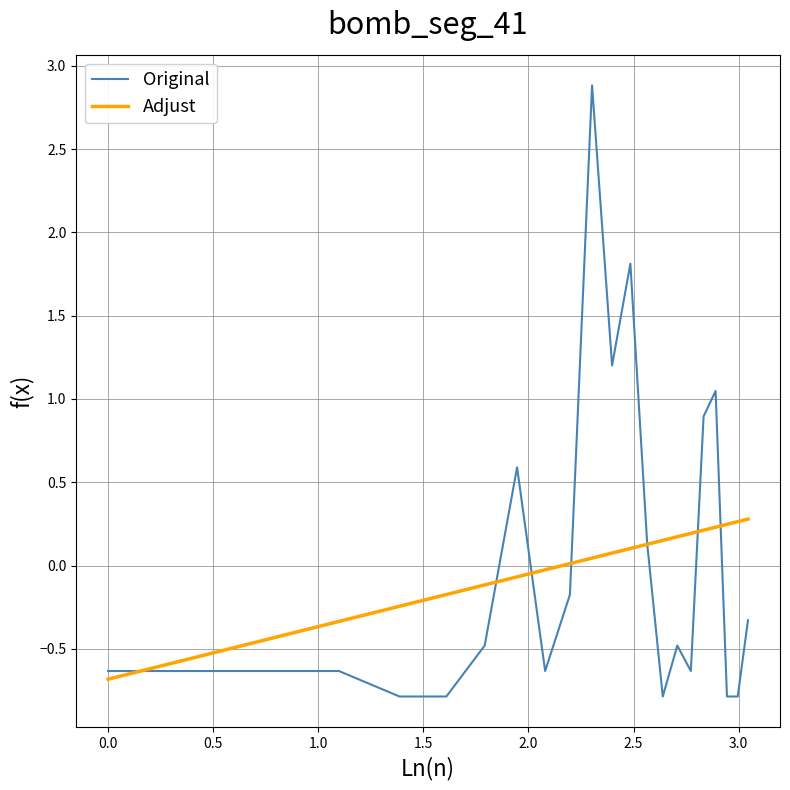

What is the highest value of the Adjust series?

0.3